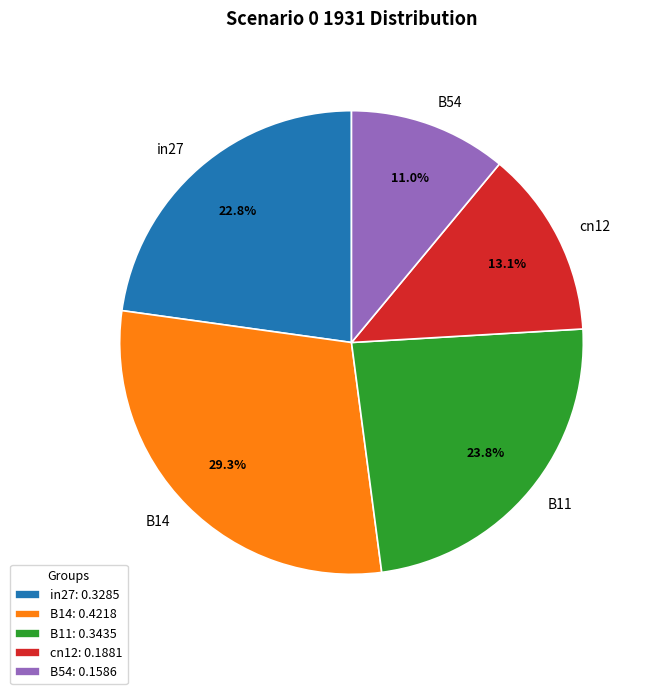

True or false: B14 accounts for 42% of the total.

False